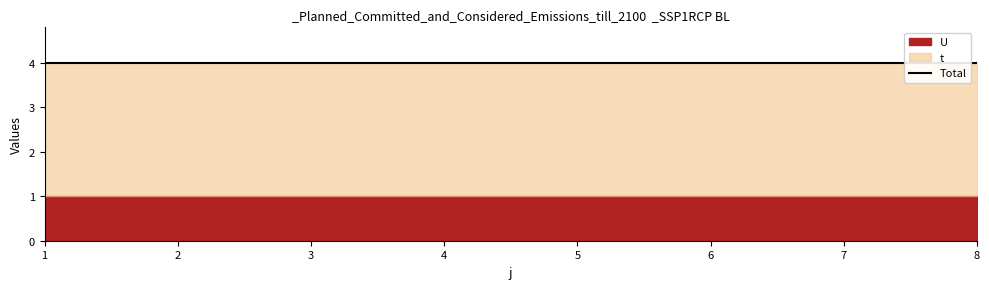

What is the spread (max minus min) of values at 1?

2